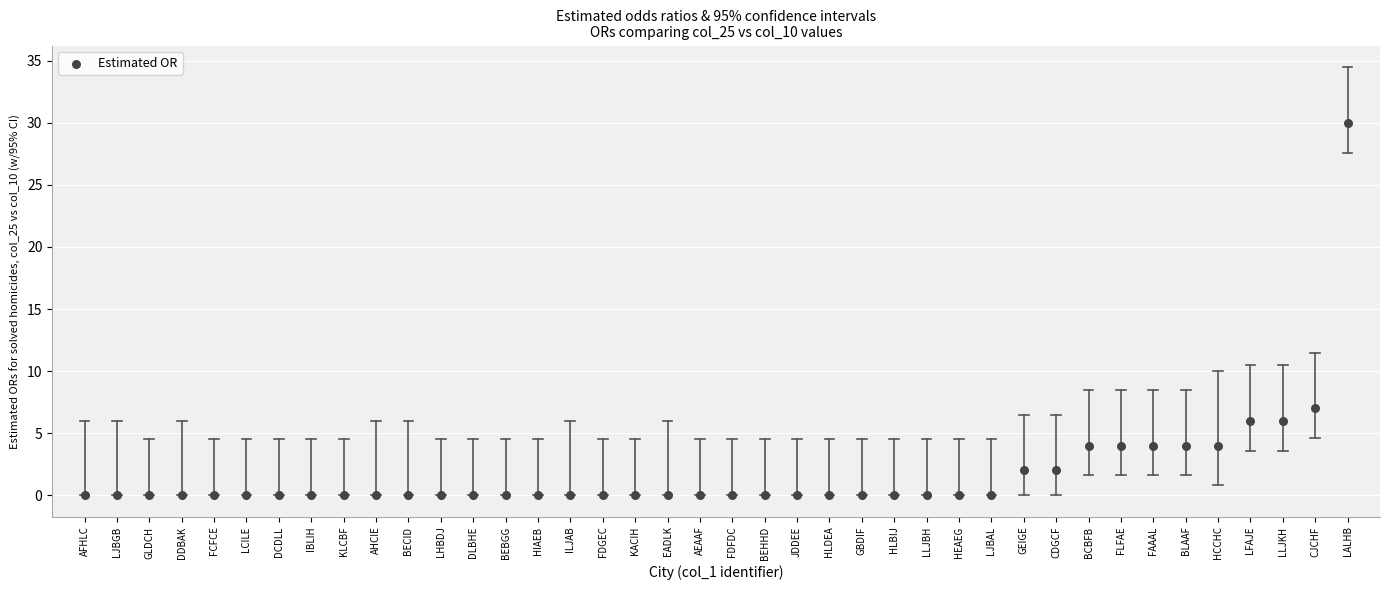

What is the range of Y values (max minus min)?

30